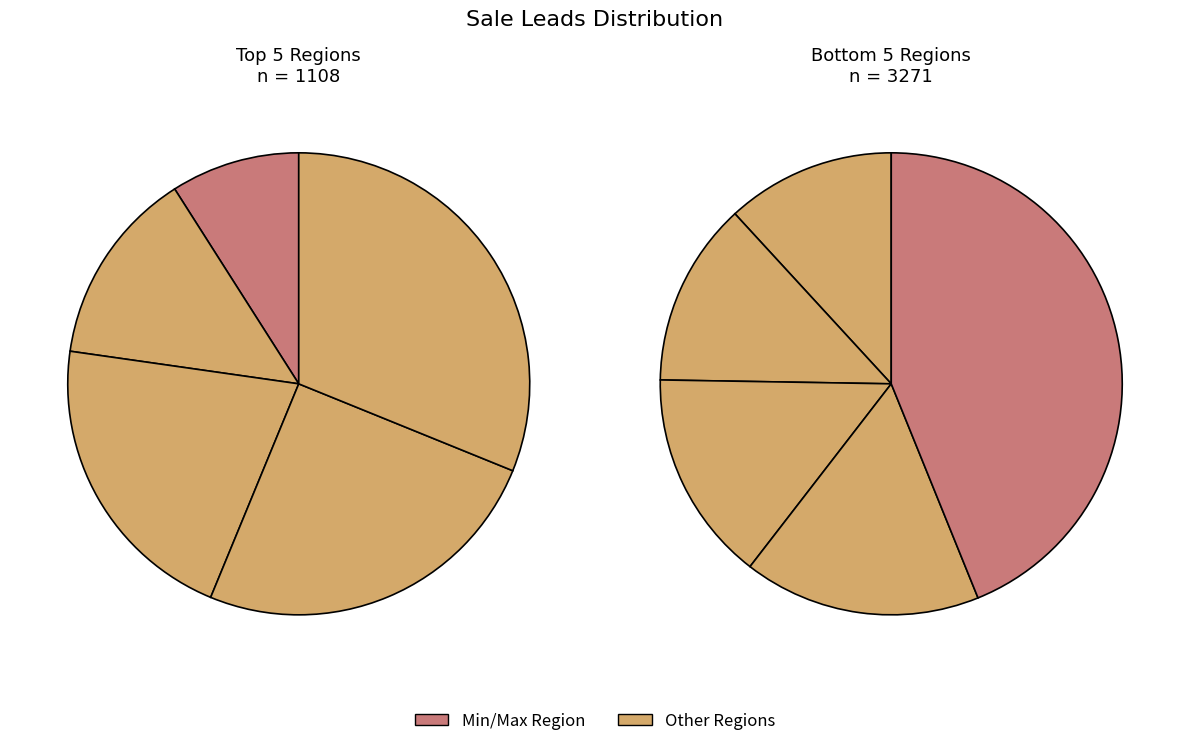

Is it true that Region 8 is 25% of the pie?

False